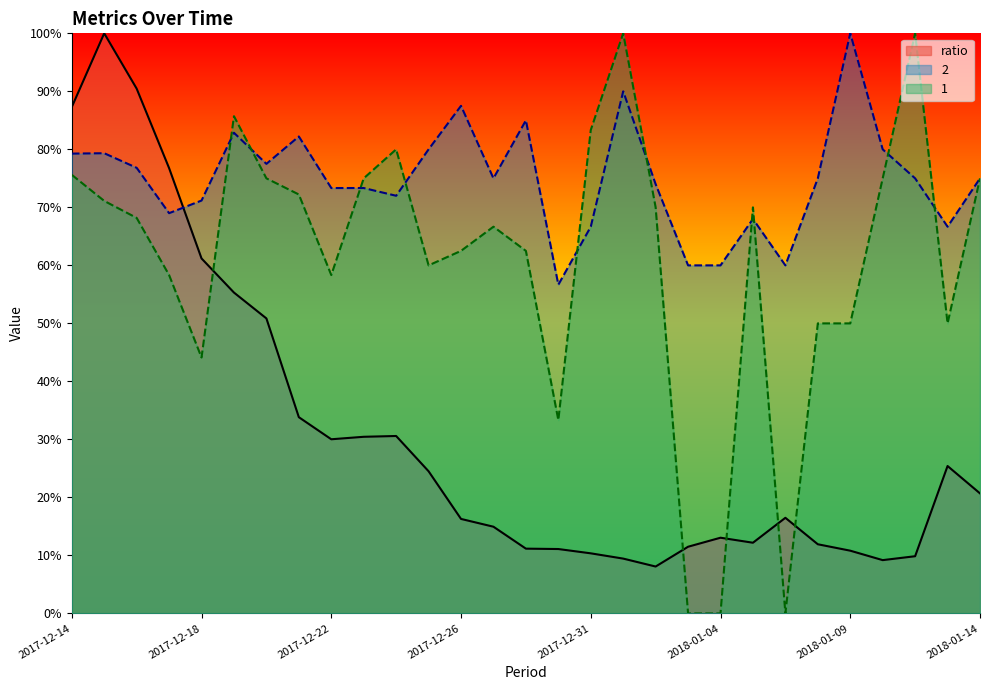

At which label does col1 reach its minimum?

2018-01-03